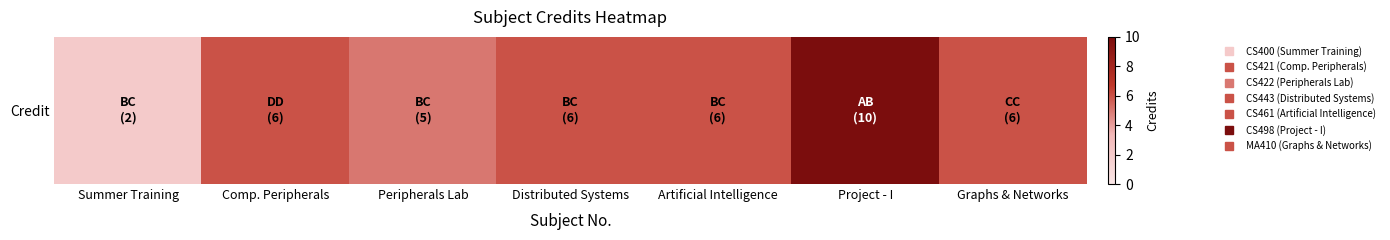

Reading left to right, transcribe all the data shown in this chart.

2	6	5	6	6	10	6